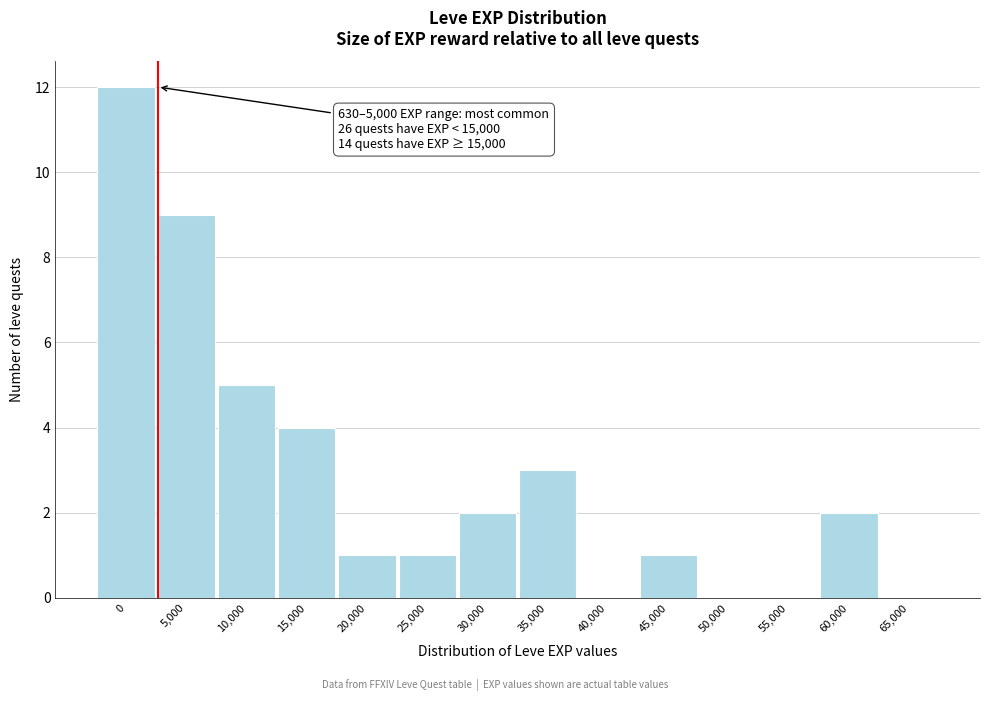

Reading left to right, what are all the values shown in this chart?

0=12	5,000=9	10,000=5	15,000=4	20,000=1	25,000=1	30,000=2	35,000=3	40,000=0	45,000=1	50,000=0	55,000=0	60,000=2	65,000=0